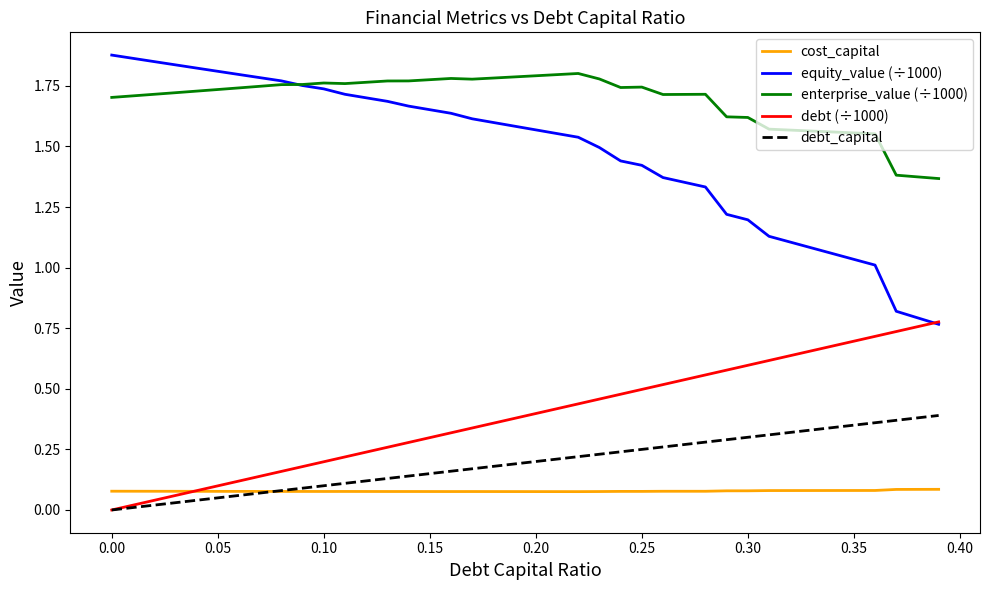

Which series has the largest total across all categories?

enterprise_value (÷1000)